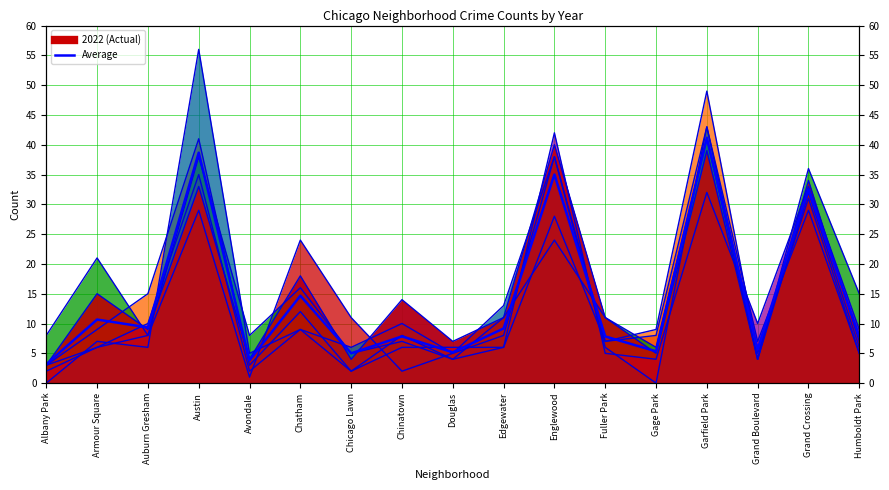

At which category does the data reach its first local valley?

Auburn Gresham